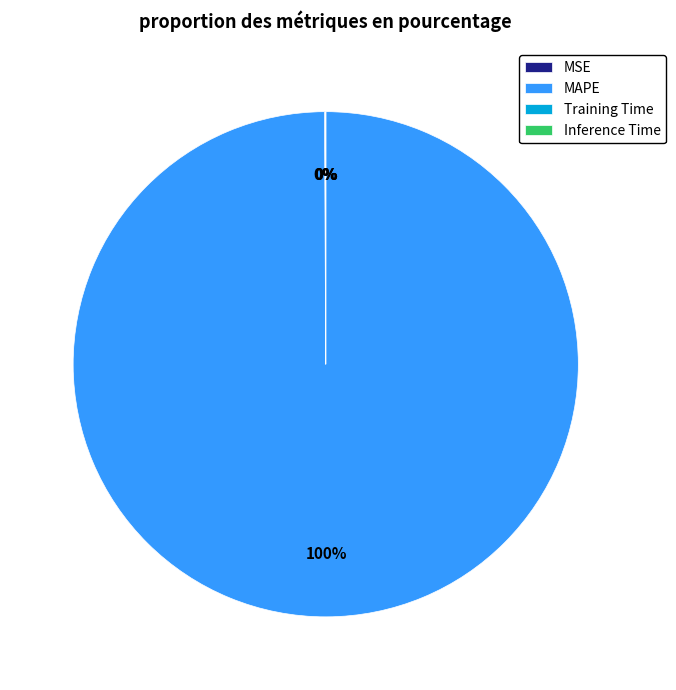

Which slice is the largest?

MAPE